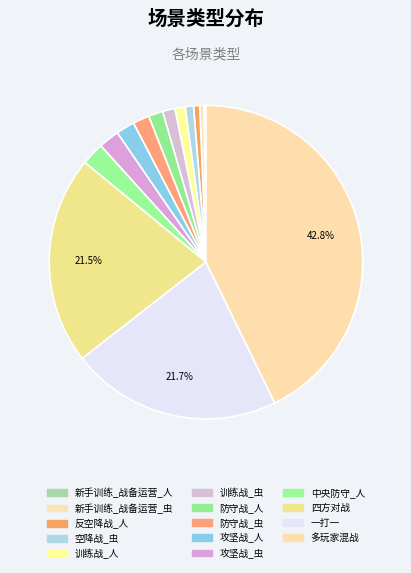

What is the change in value from 防守战_虫 to 中央防守_人?

+3